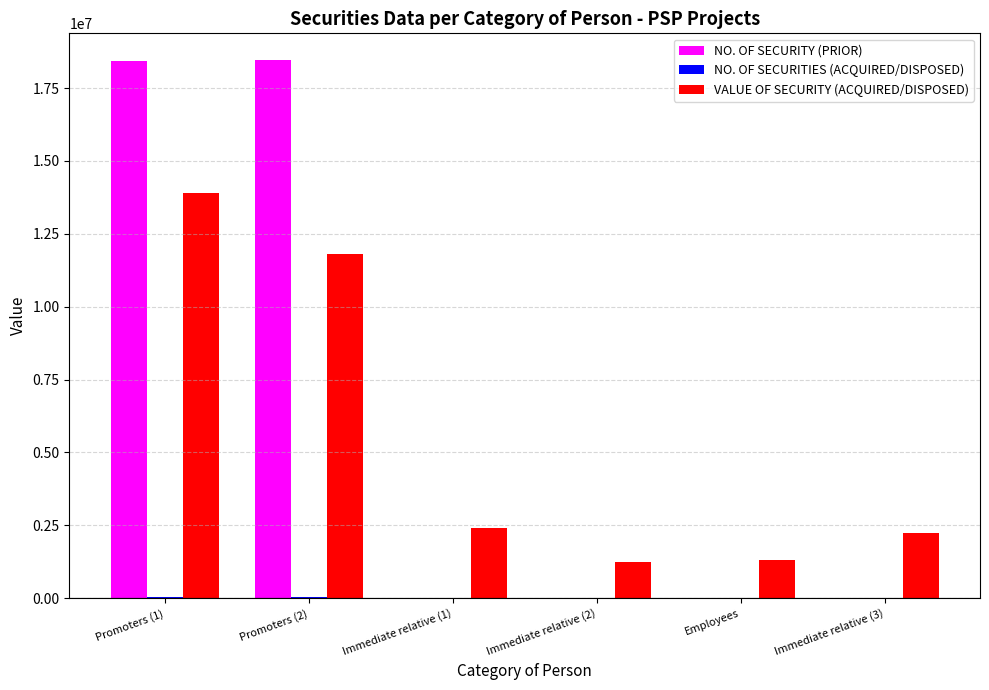

Which series has the largest total across all categories?

NO. OF SECURITY (PRIOR)